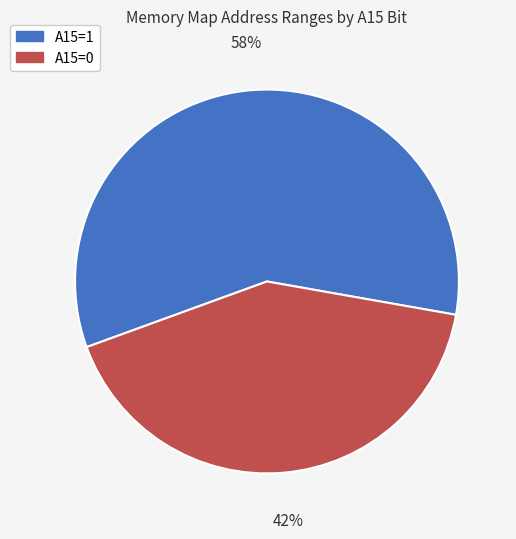

True or false: A15=1 accounts for 58% of the total.

True